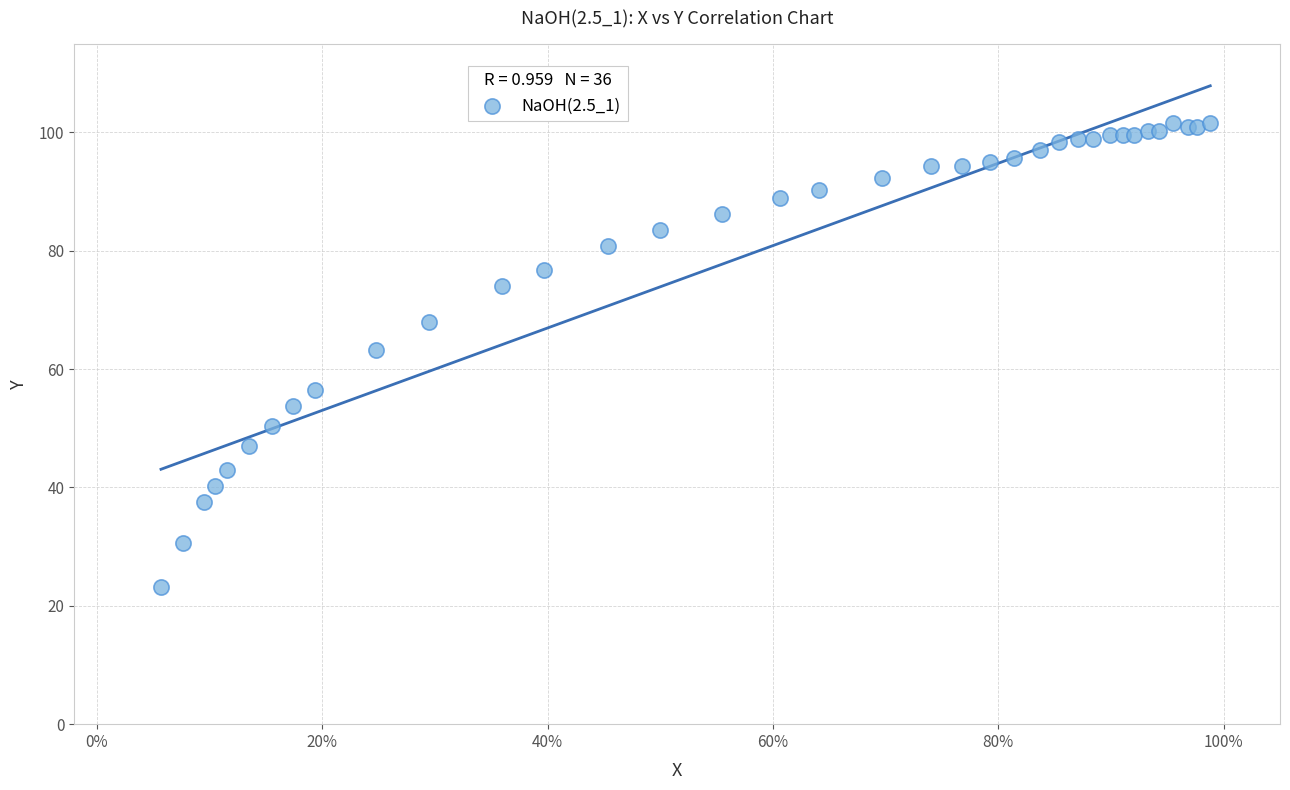

What Y value in the scatter plot is closest to 62?

63.3